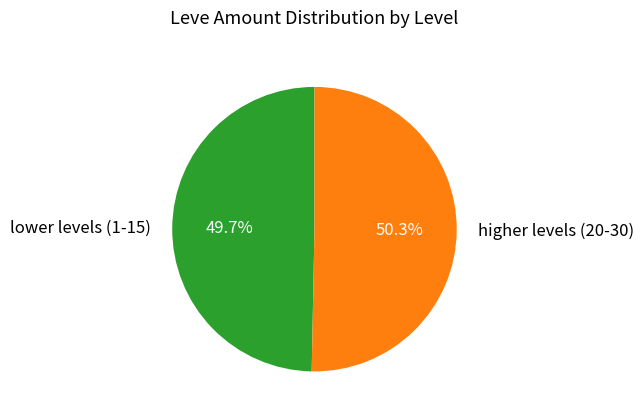

What portion of the pie excludes lower levels (1-15)?

50.3%